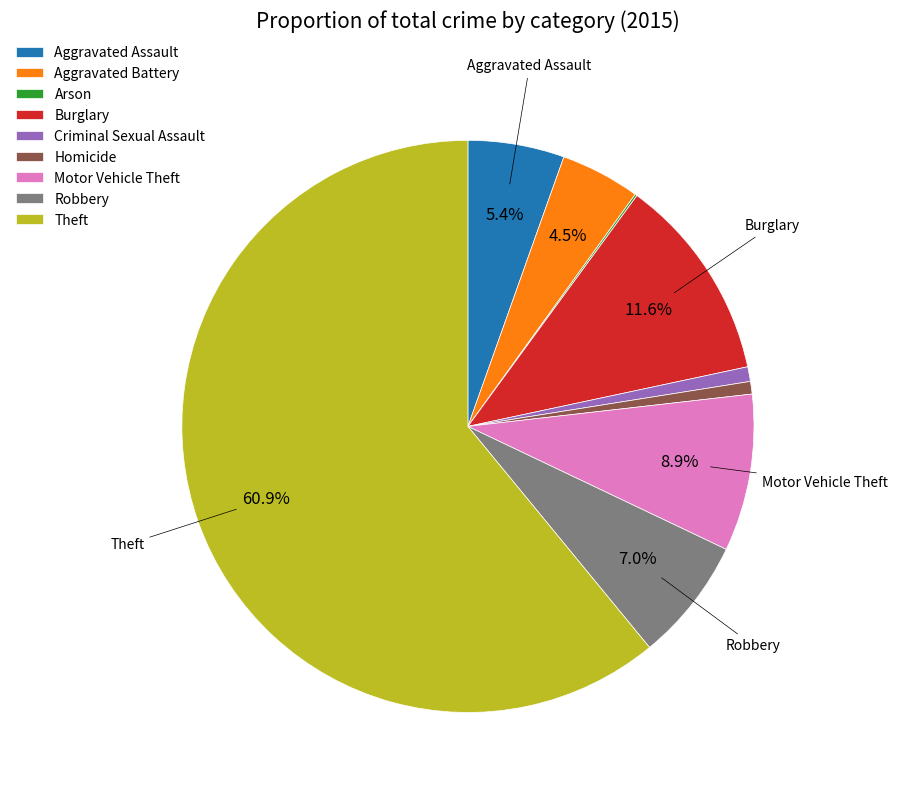

Between Aggravated Battery and Motor Vehicle Theft, which is larger?

Motor Vehicle Theft